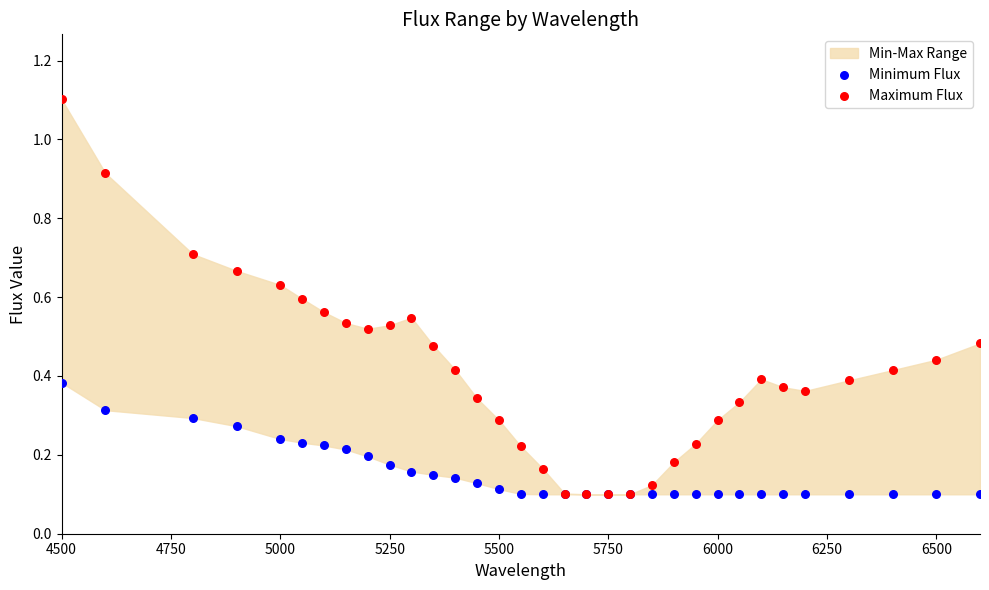

Which series reaches the maximum Y coordinate?

Maximum Flux